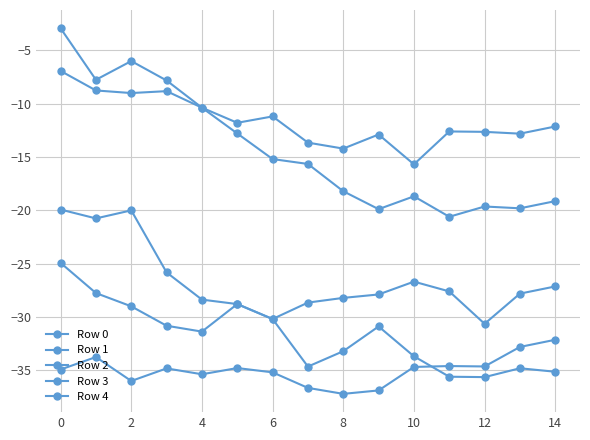

Which category has the lowest value in the Row 2 series?

11